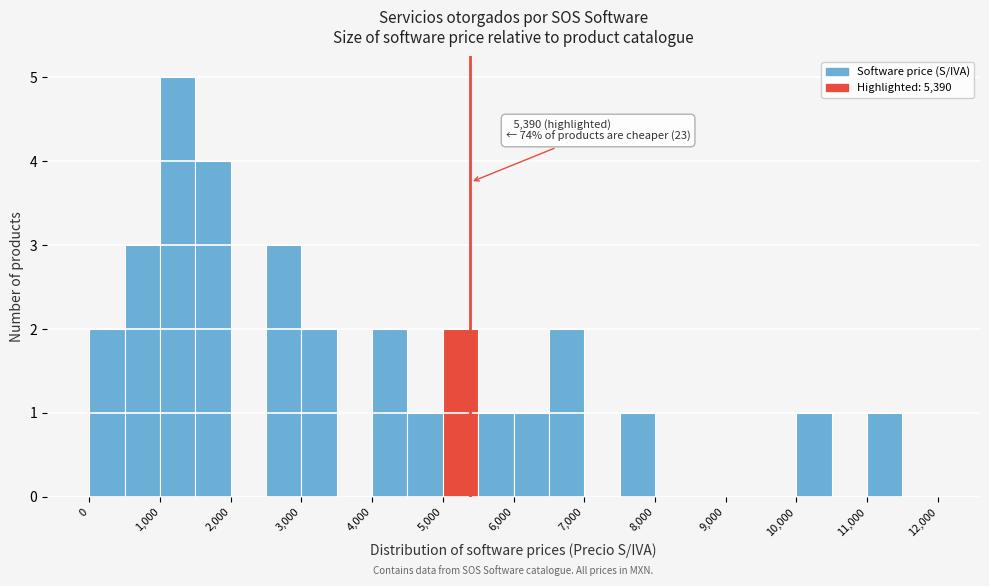

Over which range of the x-axis is the bar tallest?

1000 to 1500